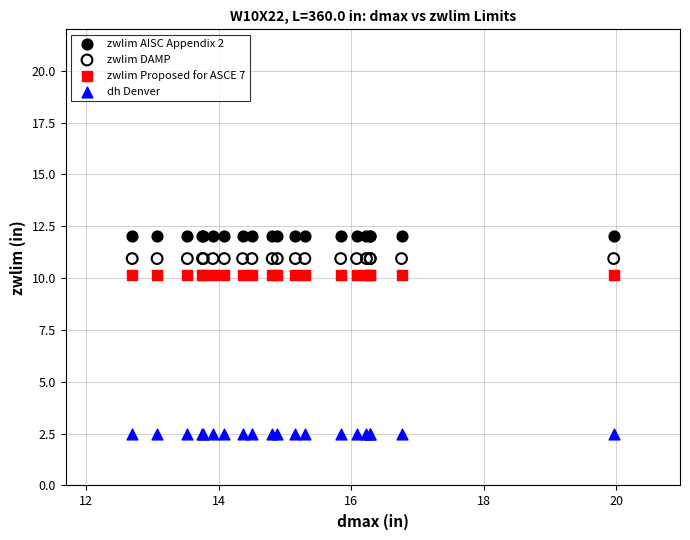

What are all the series names shown in the legend?

zwlim AISC Appendix 2, zwlim DAMP, zwlim Proposed for ASCE 7, dh Denver